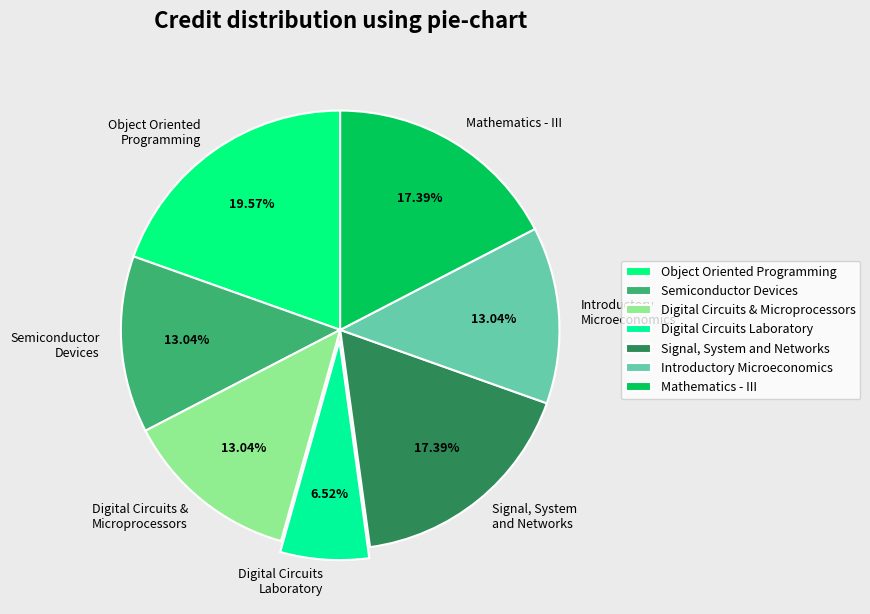

How many slices are in this pie chart?

7